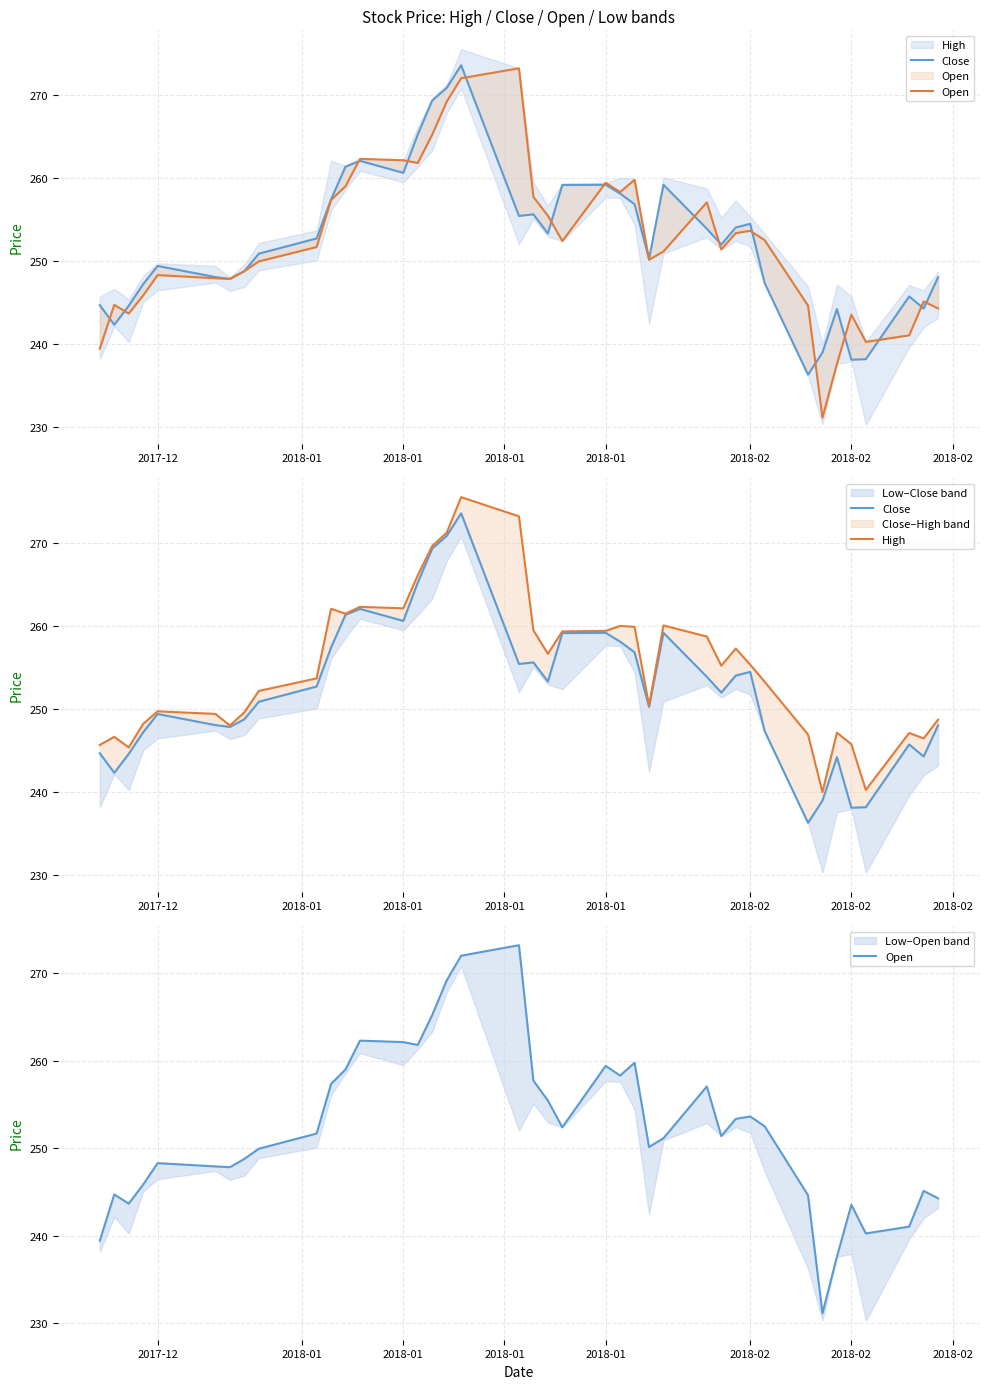

Which has a higher value, 2018-01 or 2018-02?

2018-01